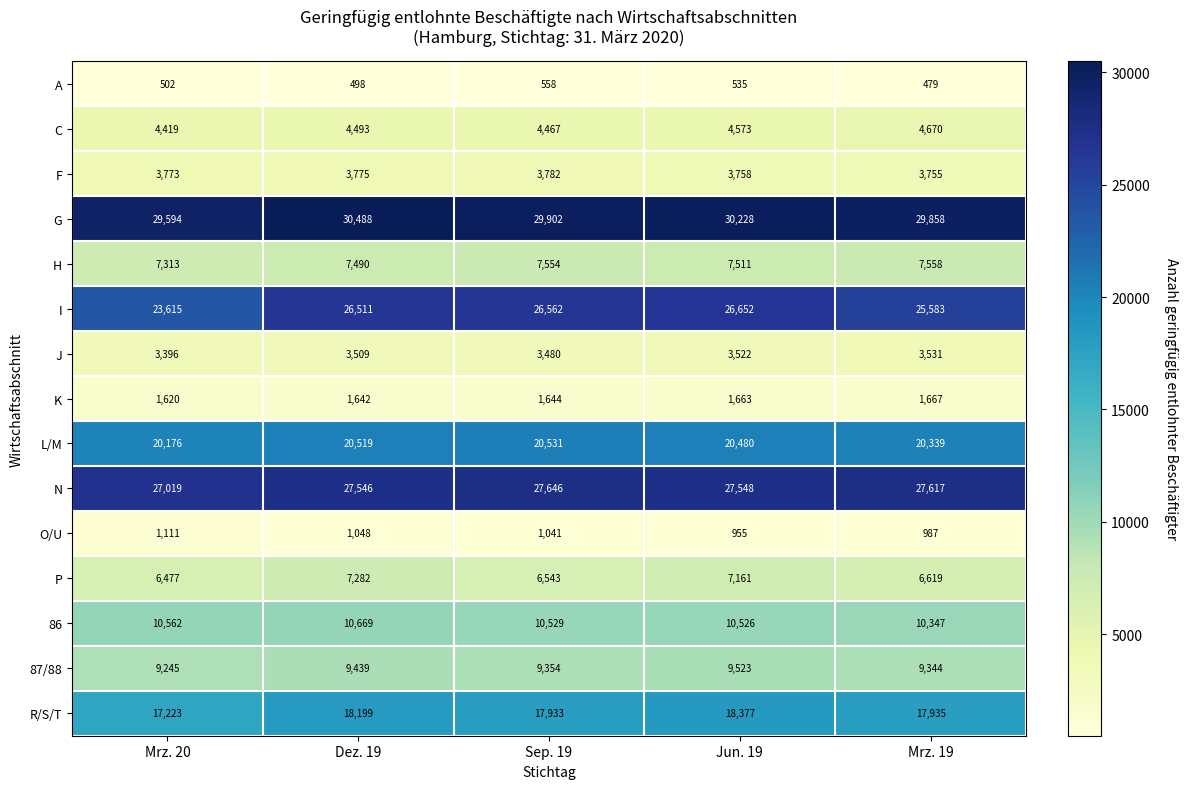

What is the highest value of the I series?

26652